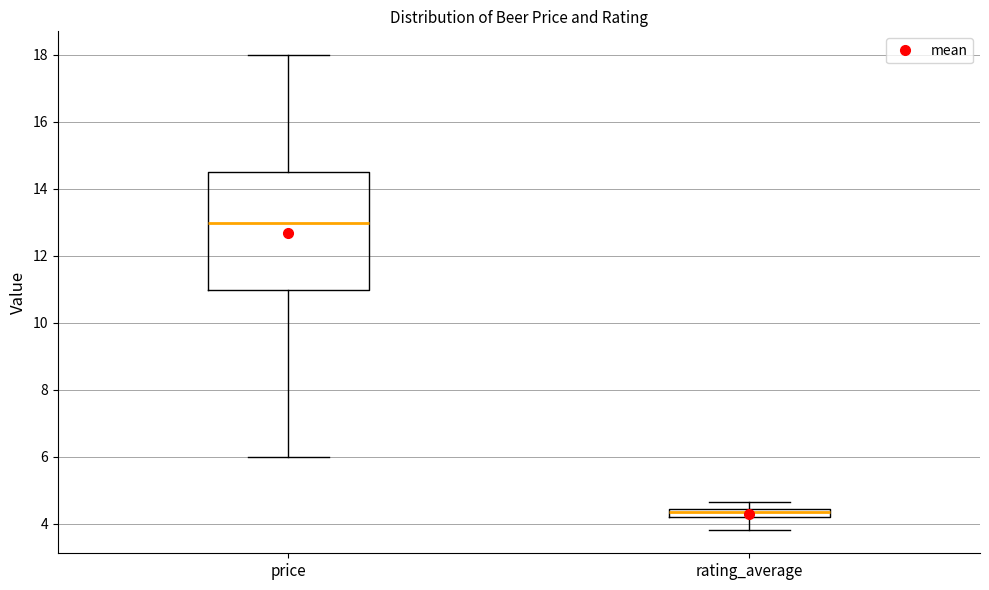

Where is the lower edge of the box for price on the y-axis? The values are not printed on the chart, so give them approximately, as read against the axis.

11.0